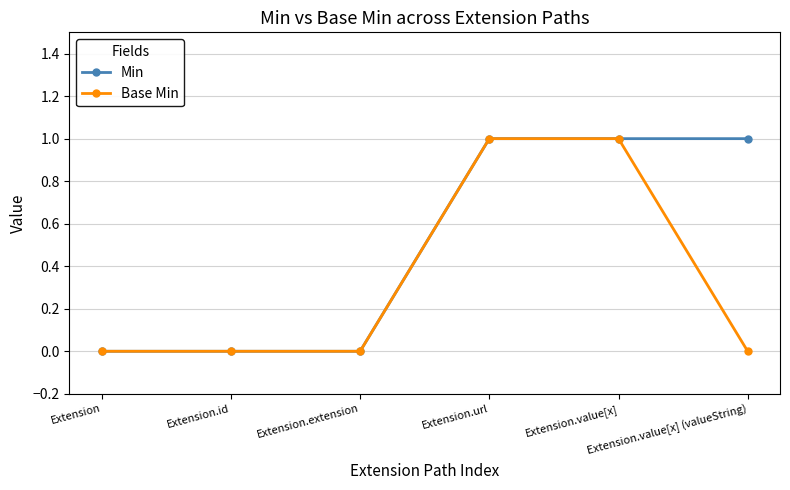

Does the chart have visible grid lines?

Yes